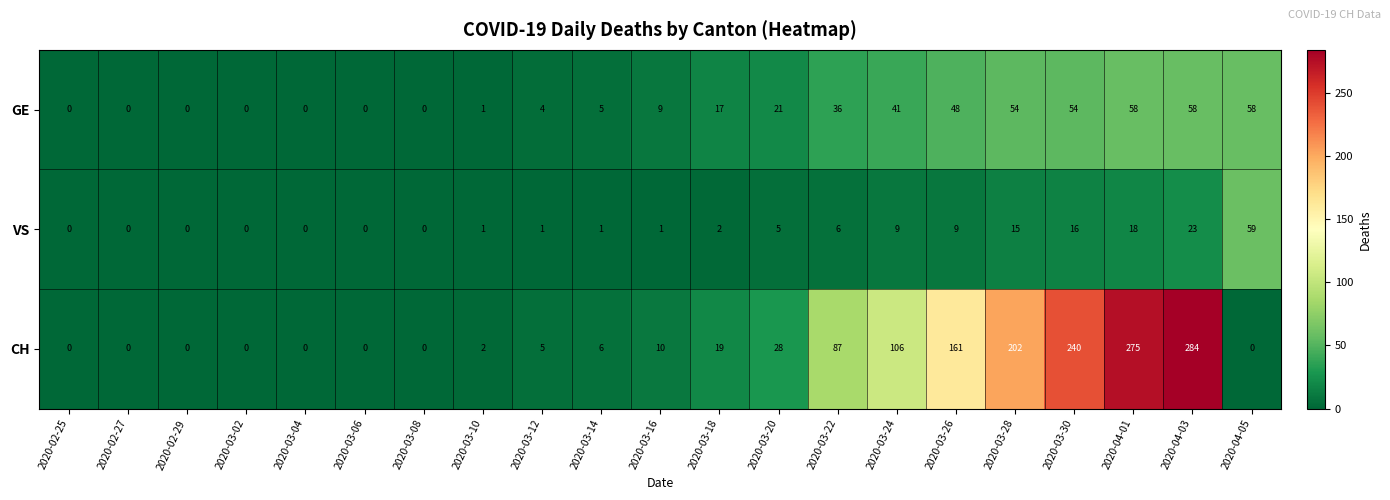

How many positive values does the CH series have?

13